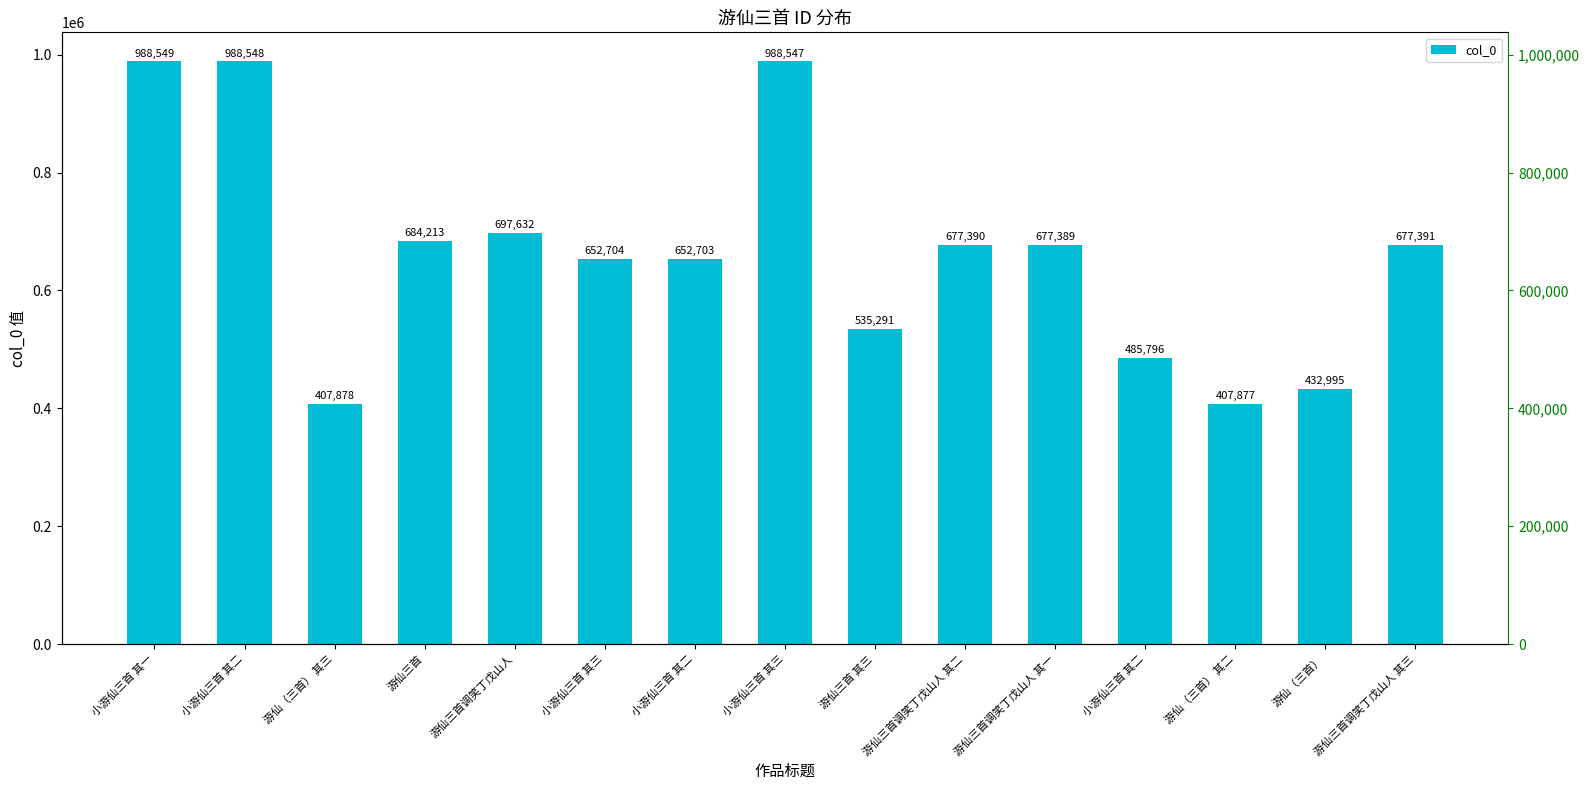

Reading left to right, extract all data points from this chart.

小游仙三首 其一=988549	小游仙三首 其二=988548	游仙（三首） 其三=407878	游仙三首=684213	游仙三首调笑丁戊山人=697632	小游仙三首 其三=652704	小游仙三首 其二=652703	小游仙三首 其三=988547	游仙三首 其三=535291	游仙三首调笑丁戊山人 其二=677390	游仙三首调笑丁戊山人 其一=677389	小游仙三首 其二=485796	游仙（三首） 其二=407877	游仙（三首）=432995	游仙三首调笑丁戊山人 其三=677391